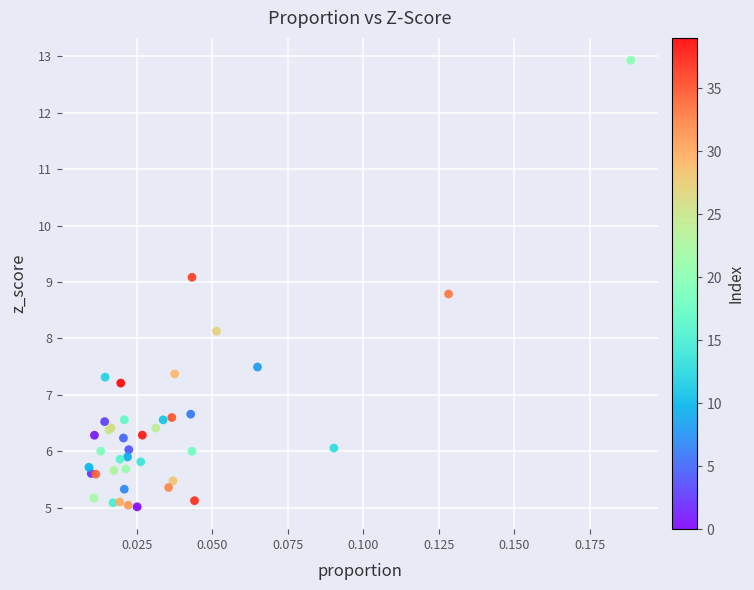

What Y value in the scatter plot is closest to 8?

8.1